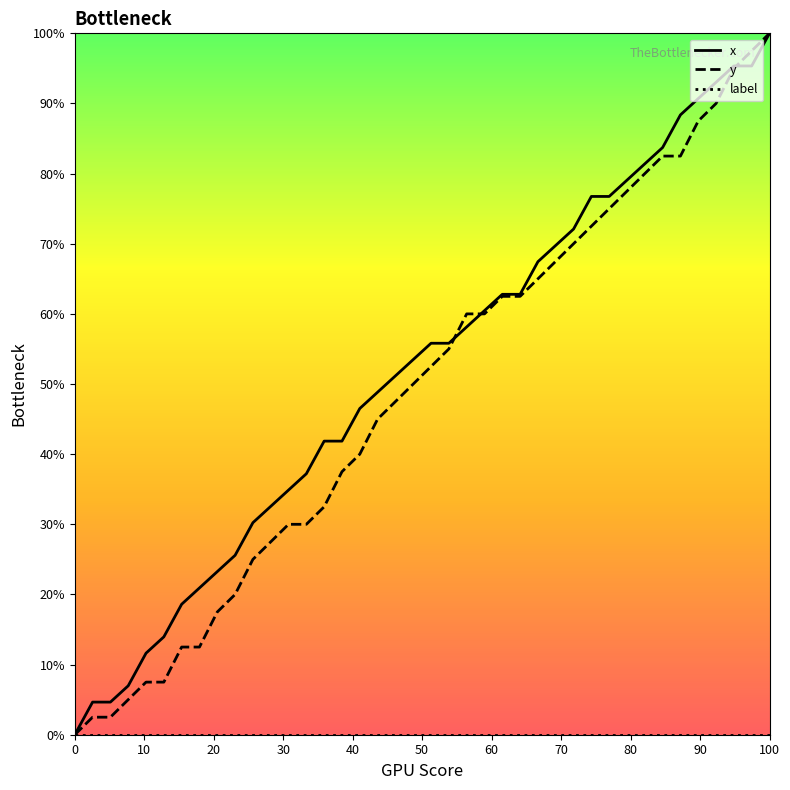

Does the chart have visible grid lines?

No